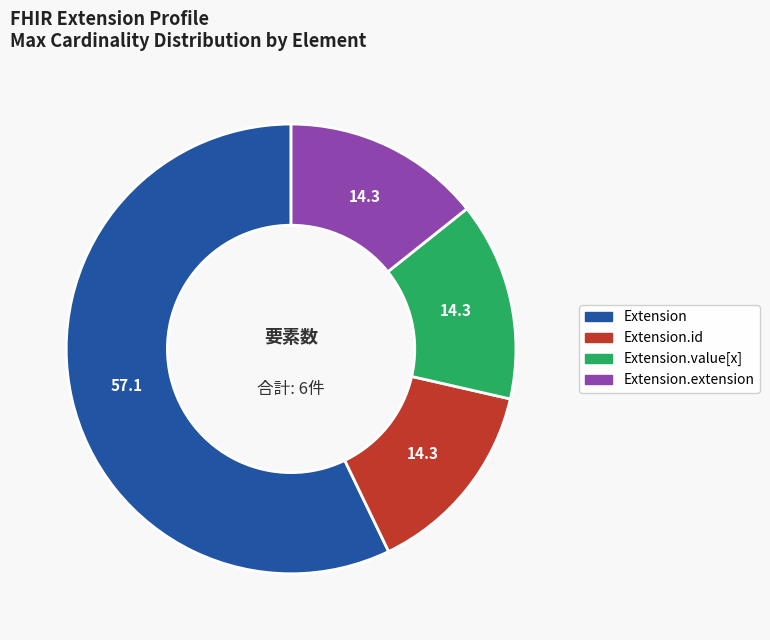

Does any single category account for the majority?

Yes